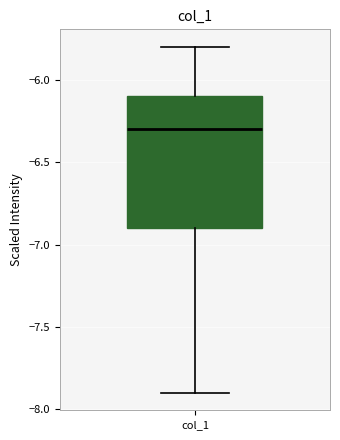

Read this box plot against the y-axis: the position of the median line, the range covered by the box, and the ends of both whiskers. The values are not printed on the chart, so give them approximately, as read against the axis.

median -6.3, box -6.9 to -6.1, whiskers -7.9 to -5.8